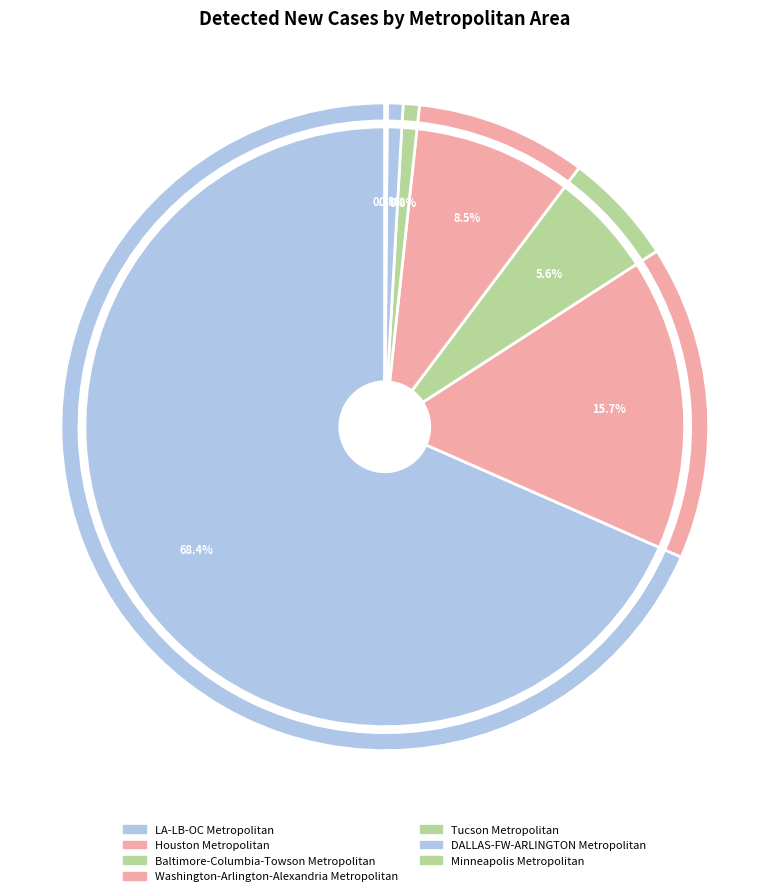

What is the smallest slice in the pie chart?

Minneapolis Metropolitan